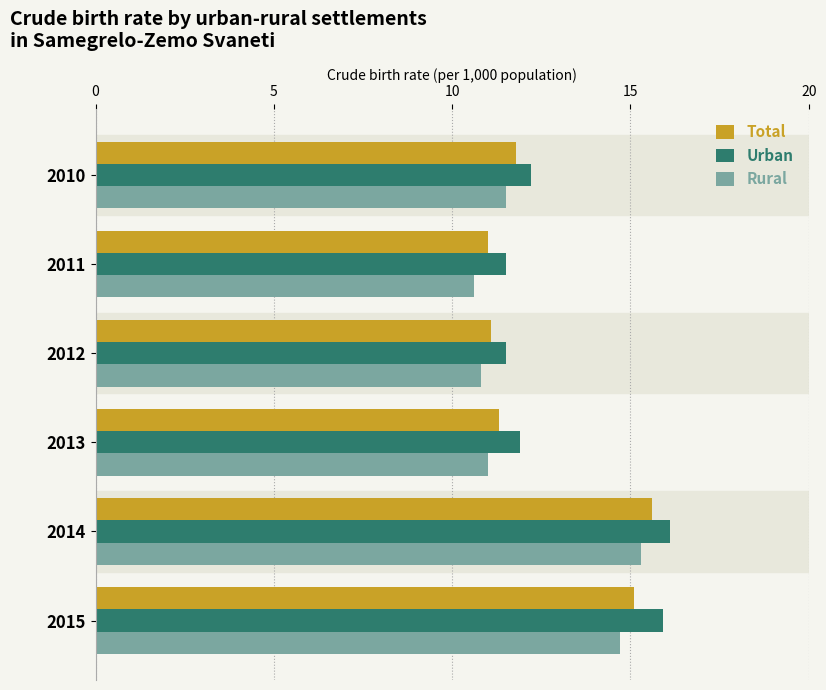

What is the sum of all Urban values?

79.1